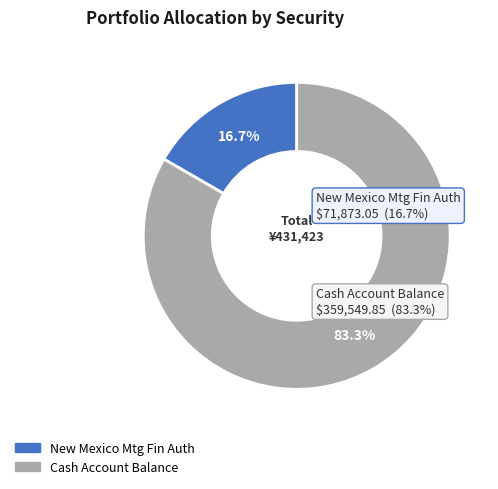

Combined, what portion of the pie is Cash Account Balance and New Mexico Mtg Fin Auth?

100.0%